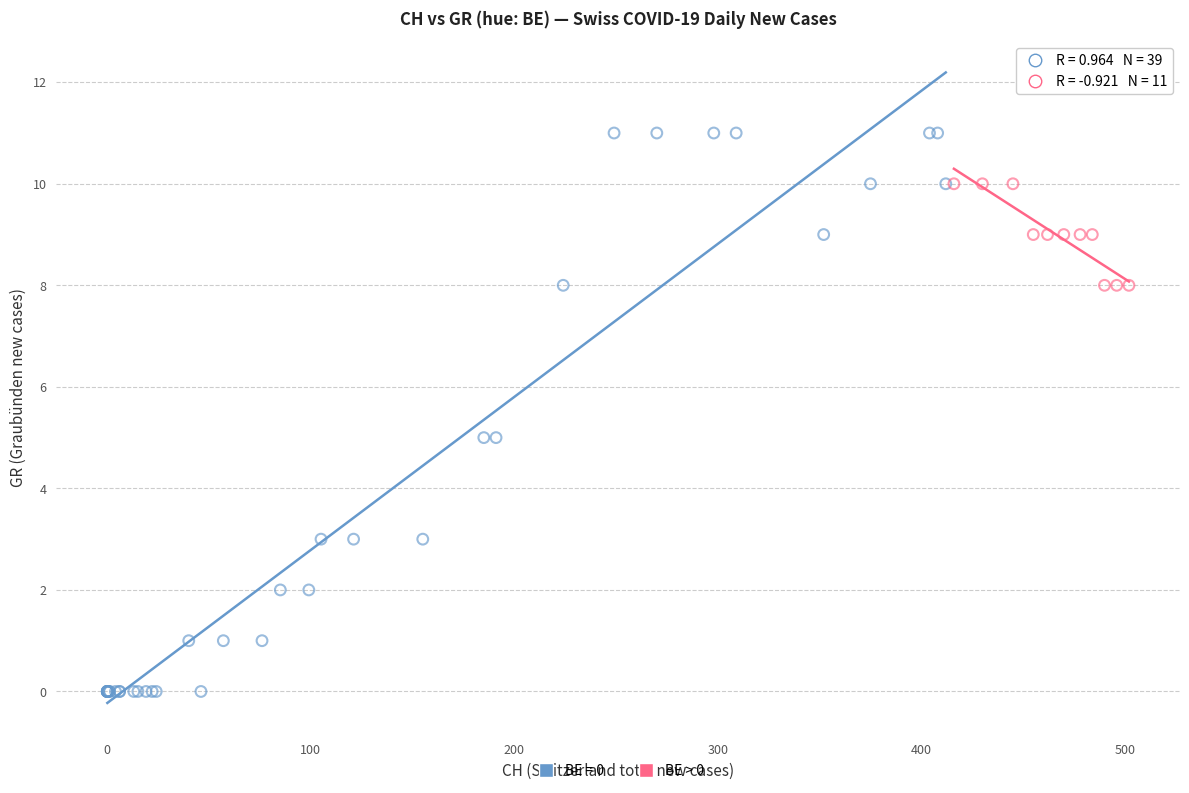

Which series contains the highest Y value?

BE = 0